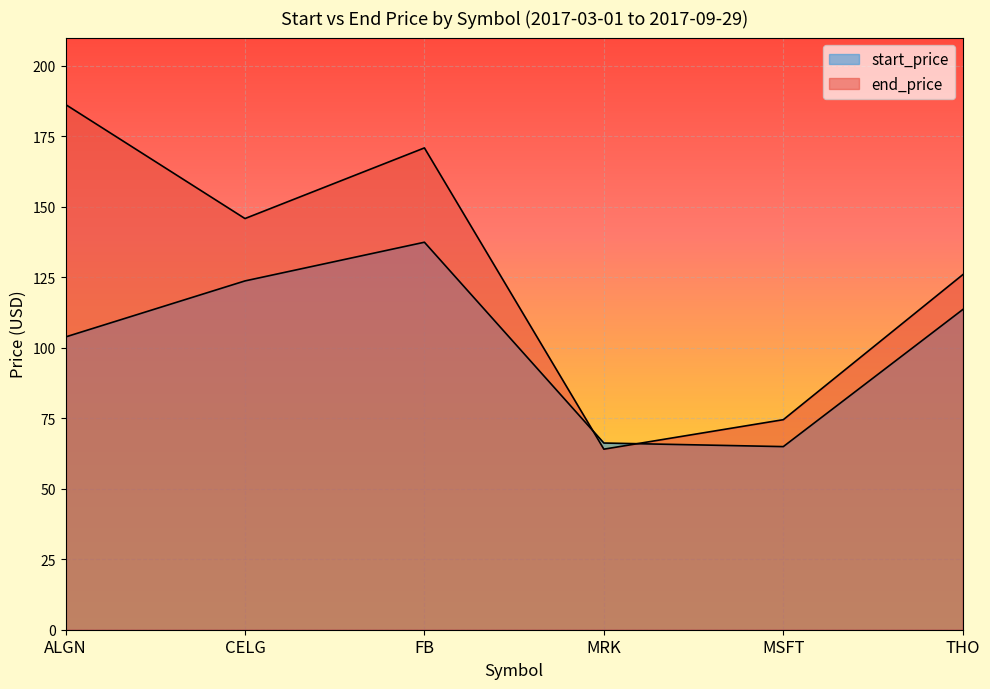

At which label does end_price first exceed 145?

ALGN